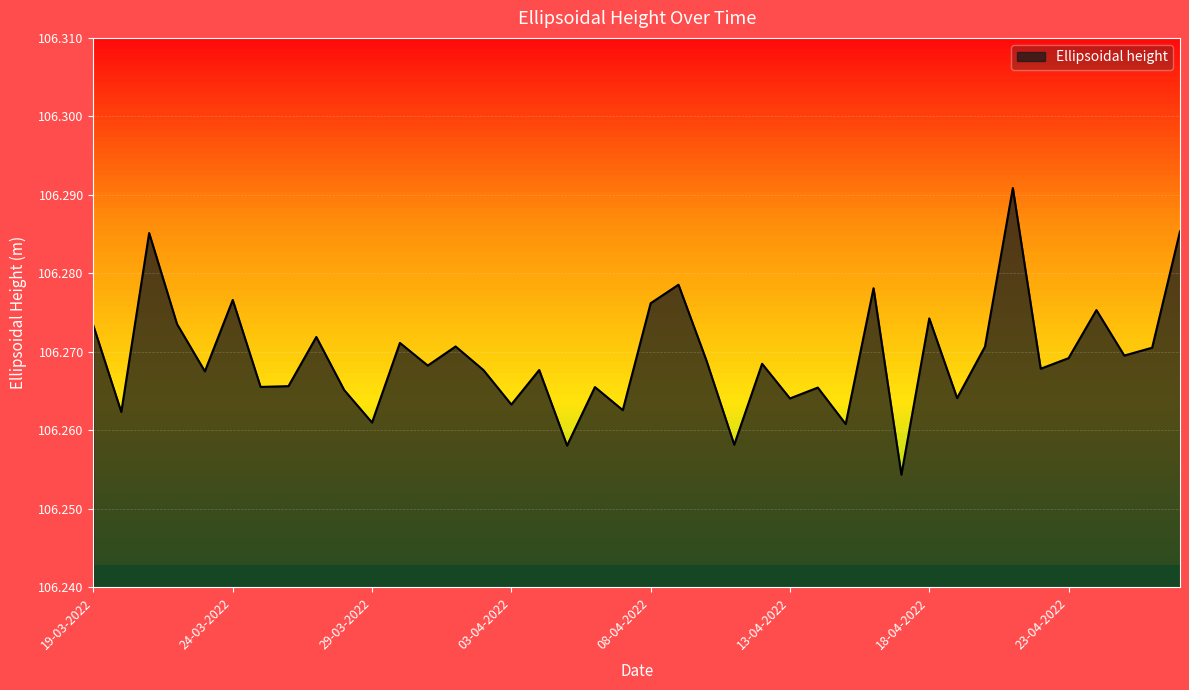

Does the chart display data point markers on the line(s)?

No